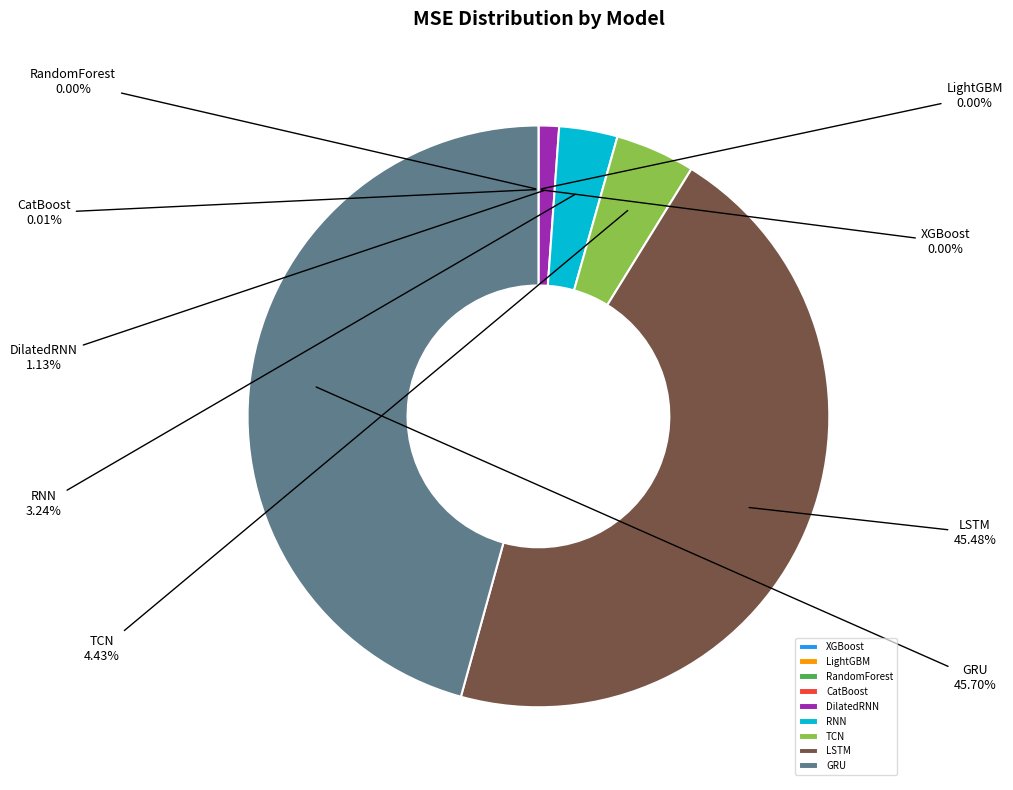

To the nearest percent, what percentage of the pie is TCN?

4%